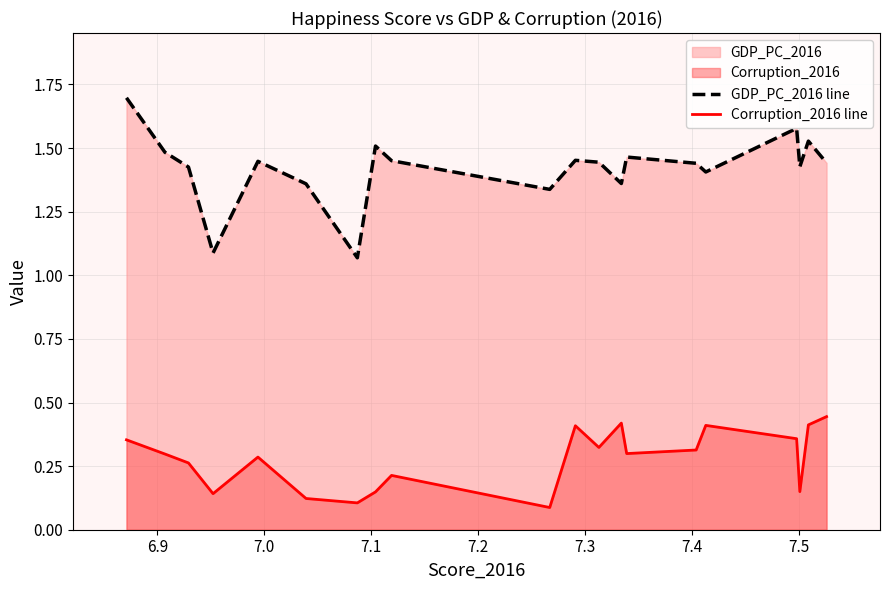

Rank the series by their average value, from highest to lowest.

GDP_PC_2016 line, Corruption_2016 line